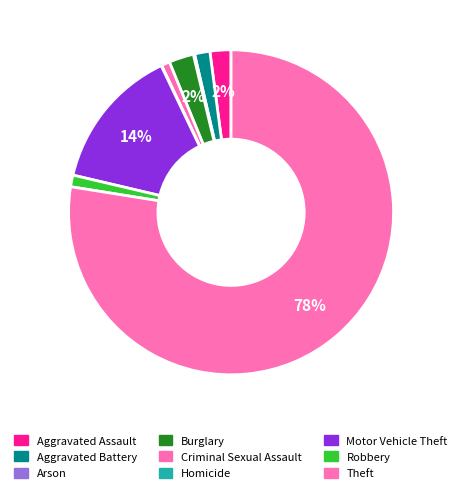

Is Theft the majority of the pie?

Yes